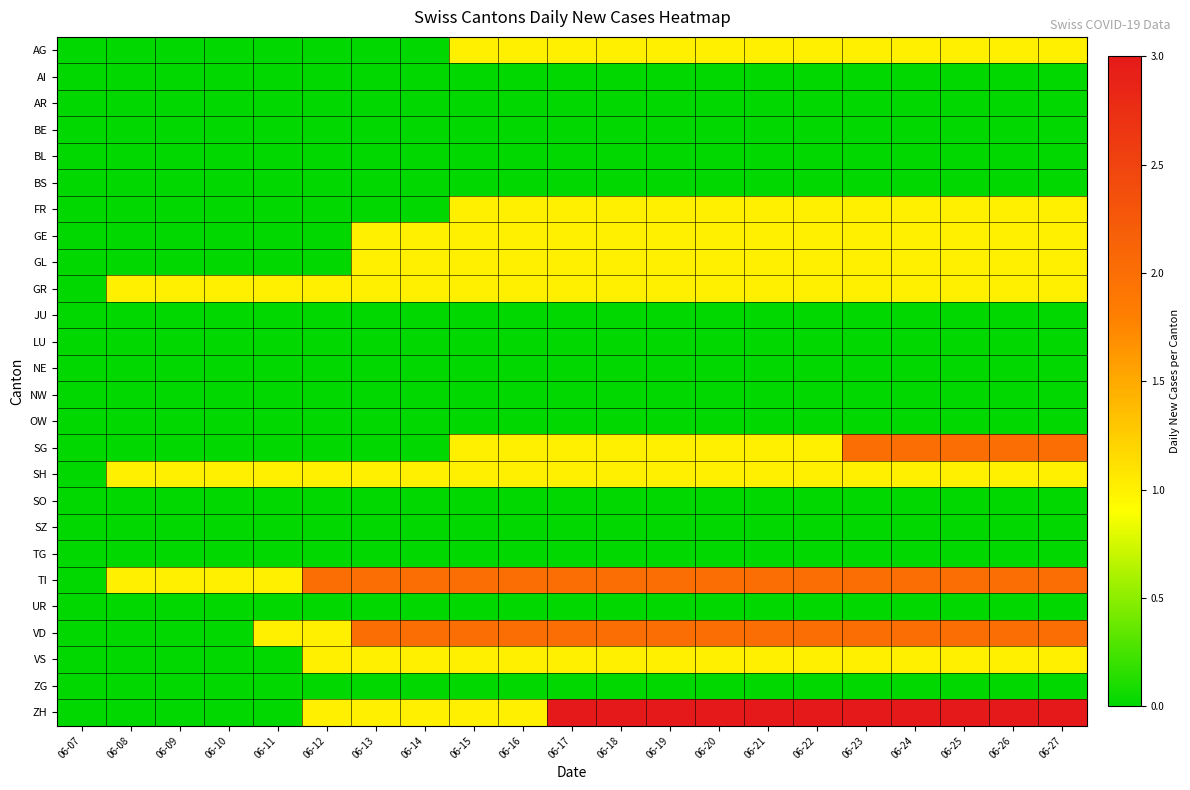

Reading left to right, extract all data points from this chart.

AG: 06-07=0	06-08=0	06-09=0	06-10=0	06-11=0	06-12=0	06-13=0	06-14=0	06-15=1	06-16=1	06-17=1	06-18=1	06-19=1	06-20=1	06-21=1	06-22=1	06-23=1	06-24=1	06-25=1	06-26=1	06-27=1
AI: 06-07=0	06-08=0	06-09=0	06-10=0	06-11=0	06-12=0	06-13=0	06-14=0	06-15=0	06-16=0	06-17=0	06-18=0	06-19=0	06-20=0	06-21=0	06-22=0	06-23=0	06-24=0	06-25=0	06-26=0	06-27=0
AR: 06-07=0	06-08=0	06-09=0	06-10=0	06-11=0	06-12=0	06-13=0	06-14=0	06-15=0	06-16=0	06-17=0	06-18=0	06-19=0	06-20=0	06-21=0	06-22=0	06-23=0	06-24=0	06-25=0	06-26=0	06-27=0
BE: 06-07=0	06-08=0	06-09=0	06-10=0	06-11=0	06-12=0	06-13=0	06-14=0	06-15=0	06-16=0	06-17=0	06-18=0	06-19=0	06-20=0	06-21=0	06-22=0	06-23=0	06-24=0	06-25=0	06-26=0	06-27=0
BL: 06-07=0	06-08=0	06-09=0	06-10=0	06-11=0	06-12=0	06-13=0	06-14=0	06-15=0	06-16=0	06-17=0	06-18=0	06-19=0	06-20=0	06-21=0	06-22=0	06-23=0	06-24=0	06-25=0	06-26=0	06-27=0
BS: 06-07=0	06-08=0	06-09=0	06-10=0	06-11=0	06-12=0	06-13=0	06-14=0	06-15=0	06-16=0	06-17=0	06-18=0	06-19=0	06-20=0	06-21=0	06-22=0	06-23=0	06-24=0	06-25=0	06-26=0	06-27=0
FR: 06-07=0	06-08=0	06-09=0	06-10=0	06-11=0	06-12=0	06-13=0	06-14=0	06-15=1	06-16=1	06-17=1	06-18=1	06-19=1	06-20=1	06-21=1	06-22=1	06-23=1	06-24=1	06-25=1	06-26=1	06-27=1
GE: 06-07=0	06-08=0	06-09=0	06-10=0	06-11=0	06-12=0	06-13=1	06-14=1	06-15=1	06-16=1	06-17=1	06-18=1	06-19=1	06-20=1	06-21=1	06-22=1	06-23=1	06-24=1	06-25=1	06-26=1	06-27=1
GL: 06-07=0	06-08=0	06-09=0	06-10=0	06-11=0	06-12=0	06-13=1	06-14=1	06-15=1	06-16=1	06-17=1	06-18=1	06-19=1	06-20=1	06-21=1	06-22=1	06-23=1	06-24=1	06-25=1	06-26=1	06-27=1
GR: 06-07=0	06-08=1	06-09=1	06-10=1	06-11=1	06-12=1	06-13=1	06-14=1	06-15=1	06-16=1	06-17=1	06-18=1	06-19=1	06-20=1	06-21=1	06-22=1	06-23=1	06-24=1	06-25=1	06-26=1	06-27=1
JU: 06-07=0	06-08=0	06-09=0	06-10=0	06-11=0	06-12=0	06-13=0	06-14=0	06-15=0	06-16=0	06-17=0	06-18=0	06-19=0	06-20=0	06-21=0	06-22=0	06-23=0	06-24=0	06-25=0	06-26=0	06-27=0
LU: 06-07=0	06-08=0	06-09=0	06-10=0	06-11=0	06-12=0	06-13=0	06-14=0	06-15=0	06-16=0	06-17=0	06-18=0	06-19=0	06-20=0	06-21=0	06-22=0	06-23=0	06-24=0	06-25=0	06-26=0	06-27=0
NE: 06-07=0	06-08=0	06-09=0	06-10=0	06-11=0	06-12=0	06-13=0	06-14=0	06-15=0	06-16=0	06-17=0	06-18=0	06-19=0	06-20=0	06-21=0	06-22=0	06-23=0	06-24=0	06-25=0	06-26=0	06-27=0
NW: 06-07=0	06-08=0	06-09=0	06-10=0	06-11=0	06-12=0	06-13=0	06-14=0	06-15=0	06-16=0	06-17=0	06-18=0	06-19=0	06-20=0	06-21=0	06-22=0	06-23=0	06-24=0	06-25=0	06-26=0	06-27=0
OW: 06-07=0	06-08=0	06-09=0	06-10=0	06-11=0	06-12=0	06-13=0	06-14=0	06-15=0	06-16=0	06-17=0	06-18=0	06-19=0	06-20=0	06-21=0	06-22=0	06-23=0	06-24=0	06-25=0	06-26=0	06-27=0
SG: 06-07=0	06-08=0	06-09=0	06-10=0	06-11=0	06-12=0	06-13=0	06-14=0	06-15=1	06-16=1	06-17=1	06-18=1	06-19=1	06-20=1	06-21=1	06-22=1	06-23=2	06-24=2	06-25=2	06-26=2	06-27=2
SH: 06-07=0	06-08=1	06-09=1	06-10=1	06-11=1	06-12=1	06-13=1	06-14=1	06-15=1	06-16=1	06-17=1	06-18=1	06-19=1	06-20=1	06-21=1	06-22=1	06-23=1	06-24=1	06-25=1	06-26=1	06-27=1
SO: 06-07=0	06-08=0	06-09=0	06-10=0	06-11=0	06-12=0	06-13=0	06-14=0	06-15=0	06-16=0	06-17=0	06-18=0	06-19=0	06-20=0	06-21=0	06-22=0	06-23=0	06-24=0	06-25=0	06-26=0	06-27=0
SZ: 06-07=0	06-08=0	06-09=0	06-10=0	06-11=0	06-12=0	06-13=0	06-14=0	06-15=0	06-16=0	06-17=0	06-18=0	06-19=0	06-20=0	06-21=0	06-22=0	06-23=0	06-24=0	06-25=0	06-26=0	06-27=0
TG: 06-07=0	06-08=0	06-09=0	06-10=0	06-11=0	06-12=0	06-13=0	06-14=0	06-15=0	06-16=0	06-17=0	06-18=0	06-19=0	06-20=0	06-21=0	06-22=0	06-23=0	06-24=0	06-25=0	06-26=0	06-27=0
TI: 06-07=0	06-08=1	06-09=1	06-10=1	06-11=1	06-12=2	06-13=2	06-14=2	06-15=2	06-16=2	06-17=2	06-18=2	06-19=2	06-20=2	06-21=2	06-22=2	06-23=2	06-24=2	06-25=2	06-26=2	06-27=2
UR: 06-07=0	06-08=0	06-09=0	06-10=0	06-11=0	06-12=0	06-13=0	06-14=0	06-15=0	06-16=0	06-17=0	06-18=0	06-19=0	06-20=0	06-21=0	06-22=0	06-23=0	06-24=0	06-25=0	06-26=0	06-27=0
VD: 06-07=0	06-08=0	06-09=0	06-10=0	06-11=1	06-12=1	06-13=2	06-14=2	06-15=2	06-16=2	06-17=2	06-18=2	06-19=2	06-20=2	06-21=2	06-22=2	06-23=2	06-24=2	06-25=2	06-26=2	06-27=2
VS: 06-07=0	06-08=0	06-09=0	06-10=0	06-11=0	06-12=1	06-13=1	06-14=1	06-15=1	06-16=1	06-17=1	06-18=1	06-19=1	06-20=1	06-21=1	06-22=1	06-23=1	06-24=1	06-25=1	06-26=1	06-27=1
ZG: 06-07=0	06-08=0	06-09=0	06-10=0	06-11=0	06-12=0	06-13=0	06-14=0	06-15=0	06-16=0	06-17=0	06-18=0	06-19=0	06-20=0	06-21=0	06-22=0	06-23=0	06-24=0	06-25=0	06-26=0	06-27=0
ZH: 06-07=0	06-08=0	06-09=0	06-10=0	06-11=0	06-12=1	06-13=1	06-14=1	06-15=1	06-16=1	06-17=3	06-18=3	06-19=3	06-20=3	06-21=3	06-22=3	06-23=3	06-24=3	06-25=3	06-26=3	06-27=3